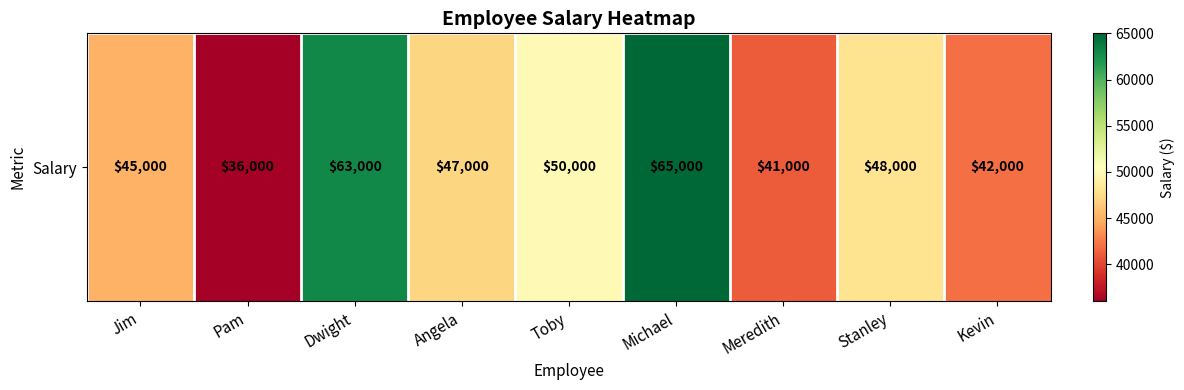

Which label corresponds to the smallest value in the chart?

Pam